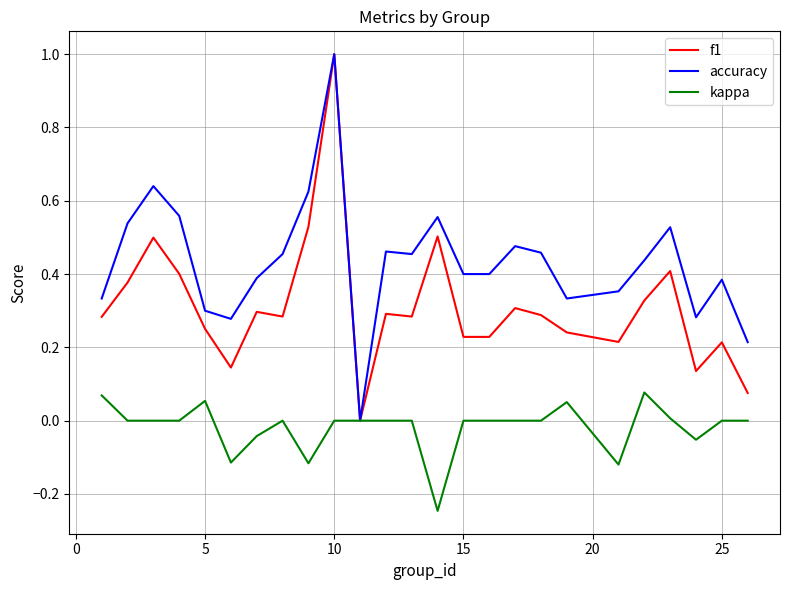

What is the highest value of the accuracy series?

1.0